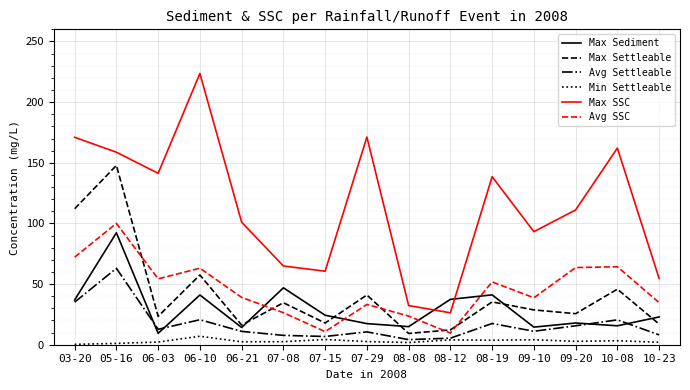

Is the value of Max Settleable at 07-08 greater than the value of Min Settleable at 07-15?

Yes